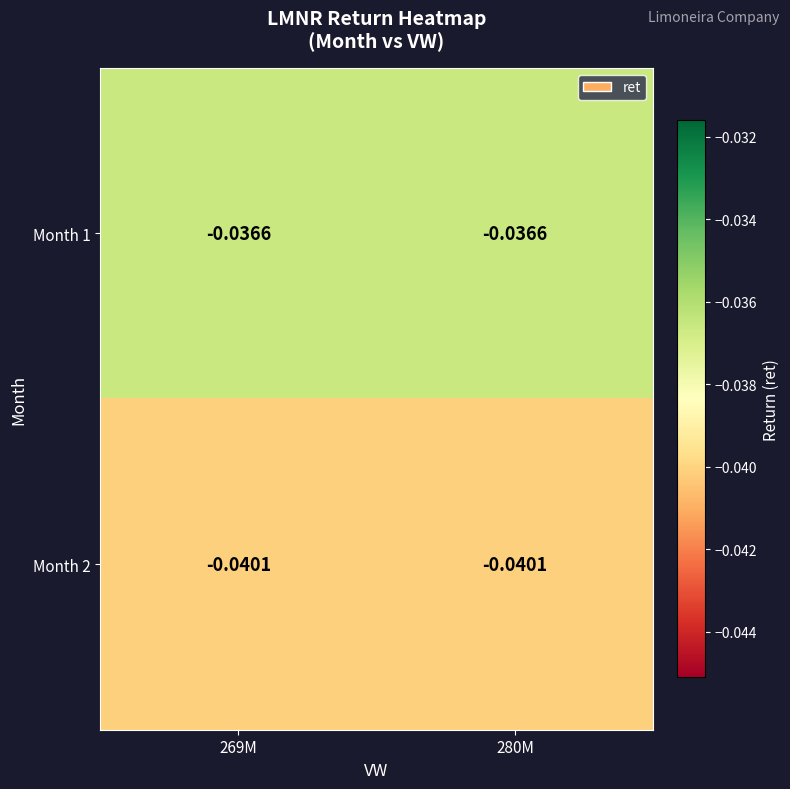

Is the value of Month 1 at 269M greater than the value of Month 2 at 280M?

Yes